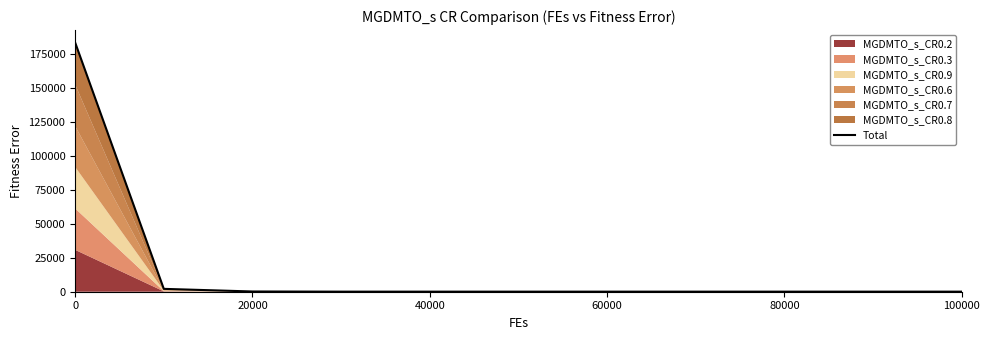

Does the chart display data point markers on the line(s)?

No